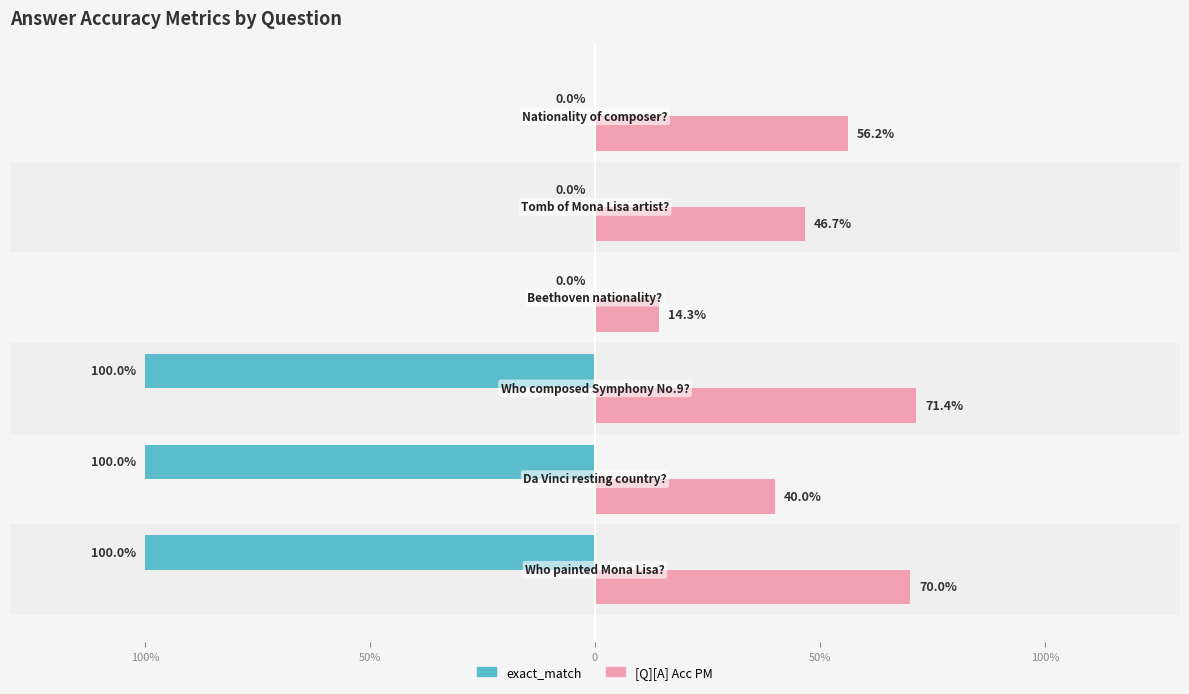

Reading right to left, what are all the values shown in this chart?

exact_match: 0.0	0.0	0.0	-1.0	-1.0	-1.0
[Q][A] Acc PM: 0.6	0.5	0.1	0.7	0.4	0.7